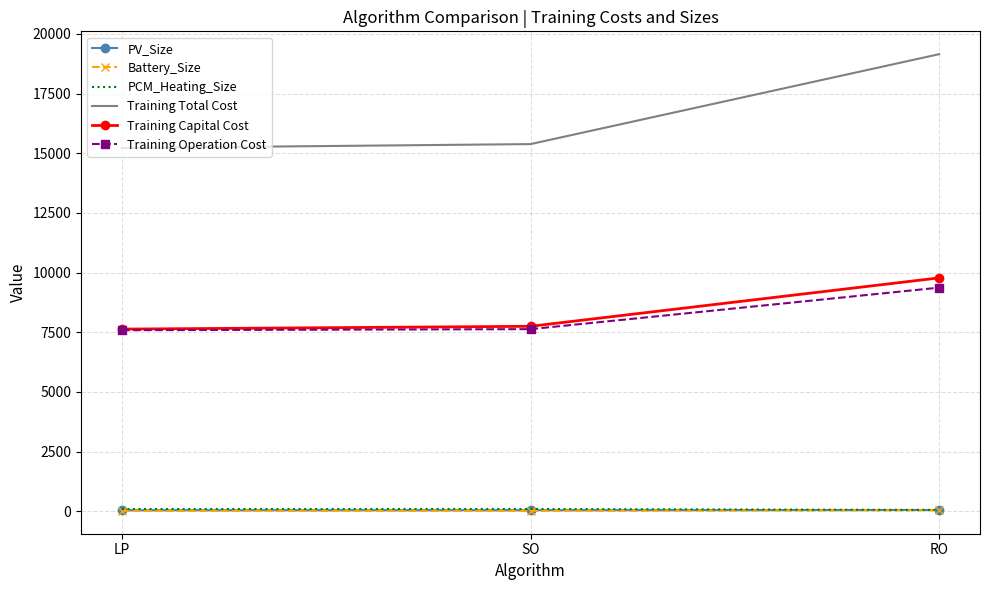

At which category is the sum across all series the highest?

RO